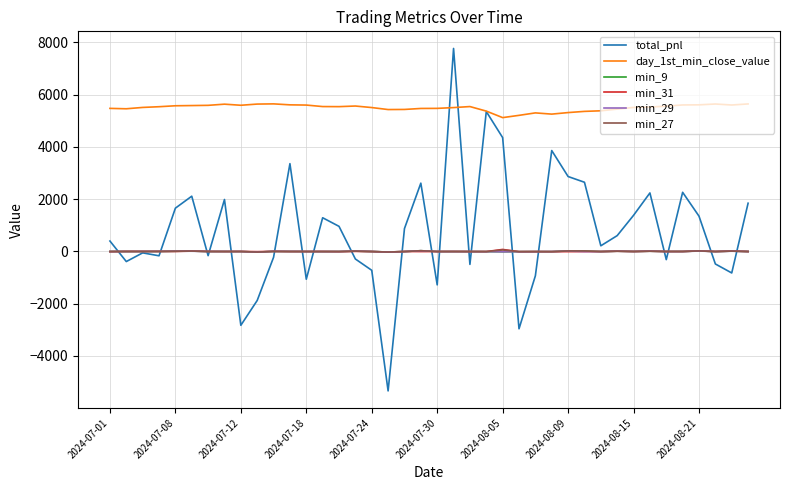

True or false: day_1st_min_close_value and min_27 cross at least once.

False